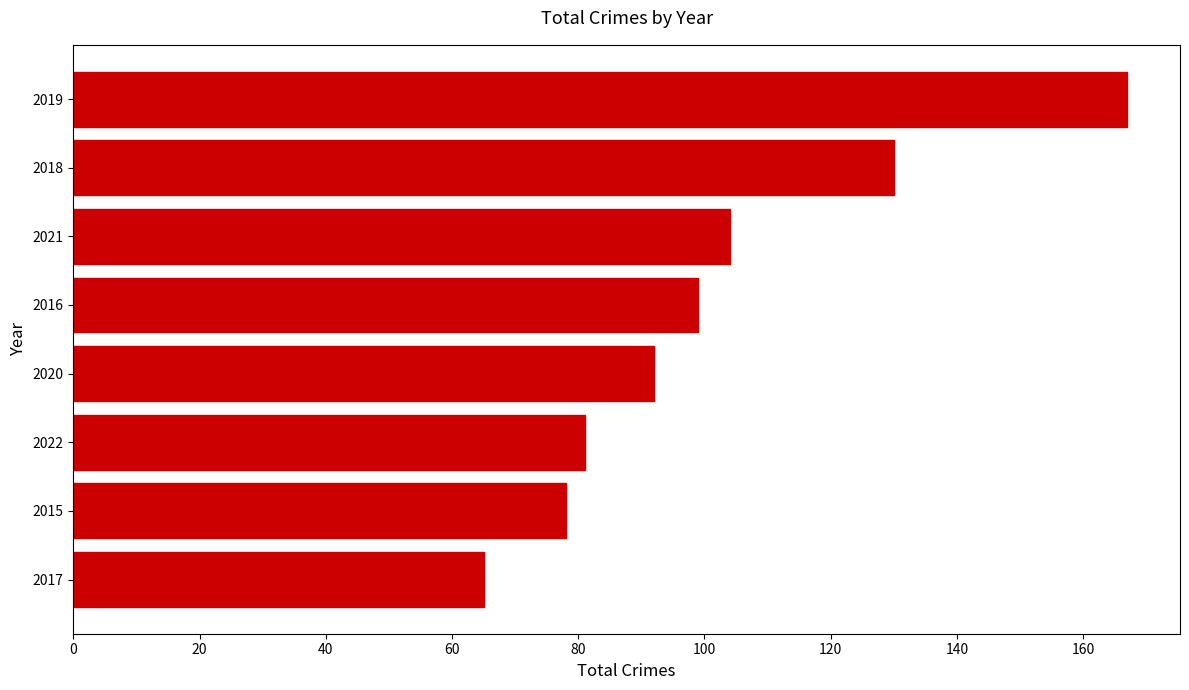

List the labels in order of value, smallest first.

2017, 2015, 2022, 2020, 2016, 2021, 2018, 2019